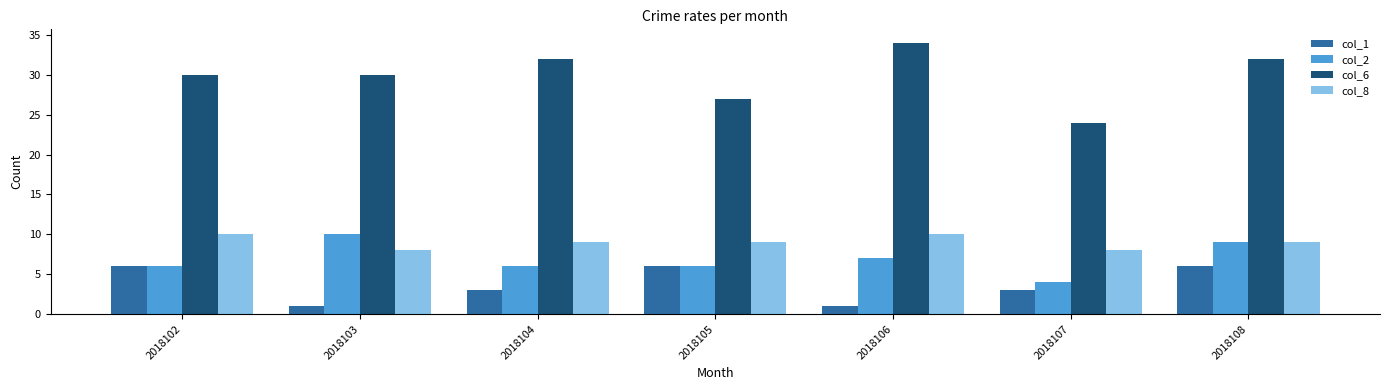

The col_2 series shows 4 at 2018107. True or false?

True